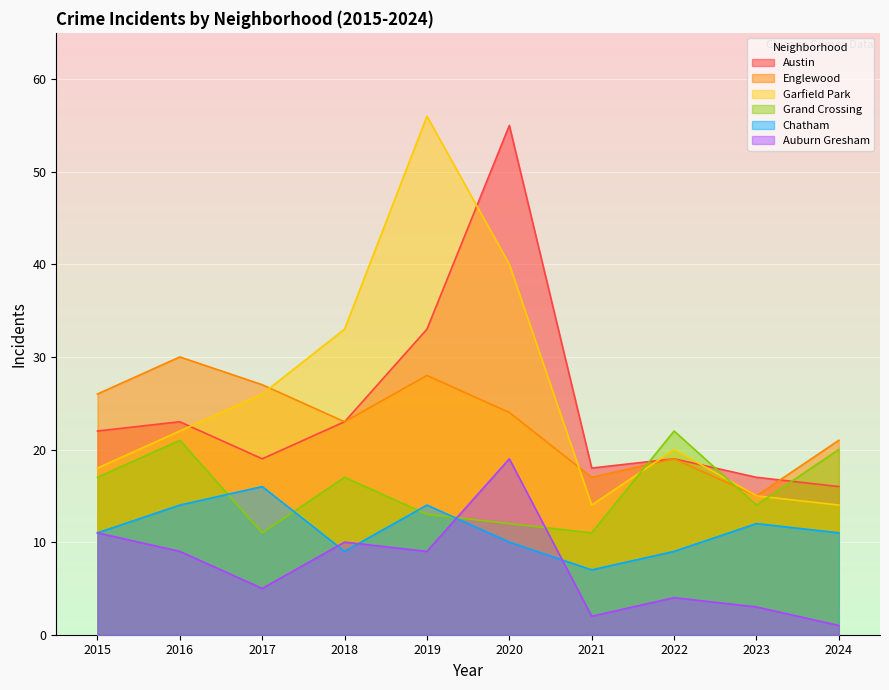

Is it true that Auburn Gresham equals 5 at 2017?

True